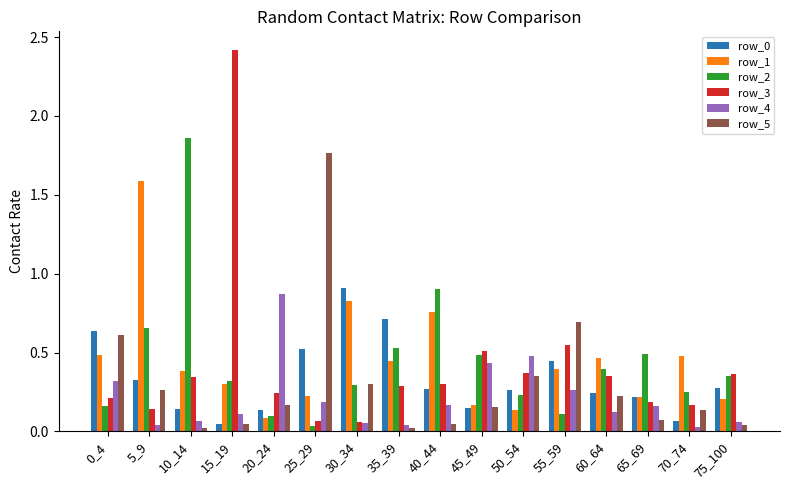

Which series has the largest range (max minus min)?

row_3